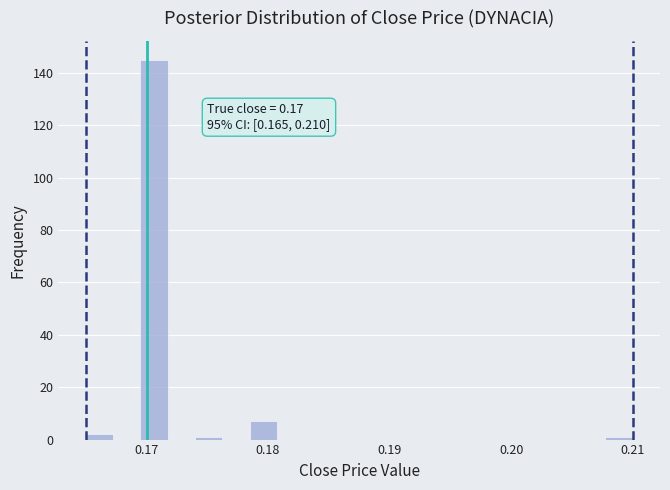

Read against the x-axis, roughly where is the centre of the tallest bar?

0.171